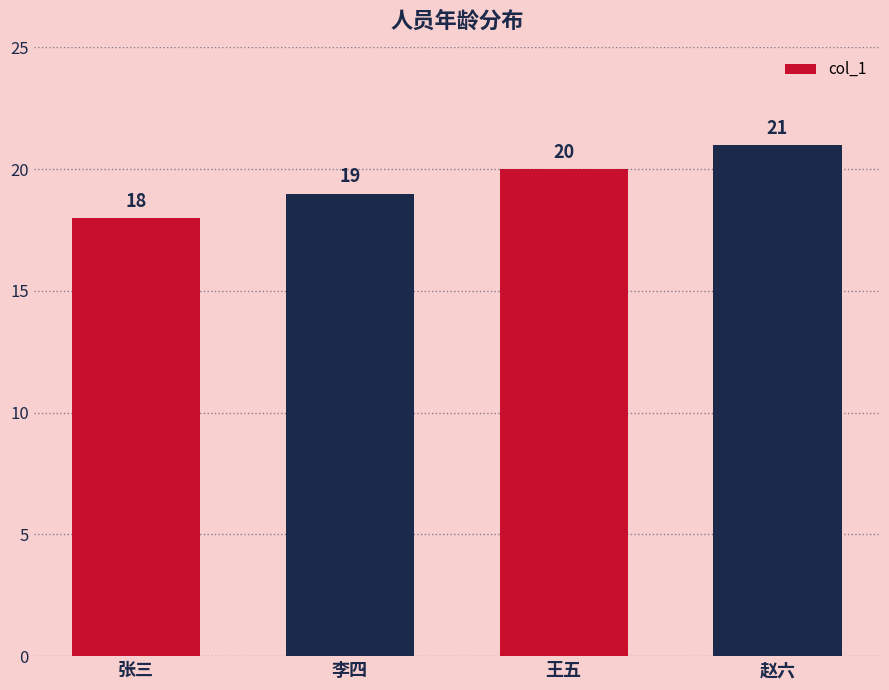

Are the bars grouped side by side (vs. stacked)?

No